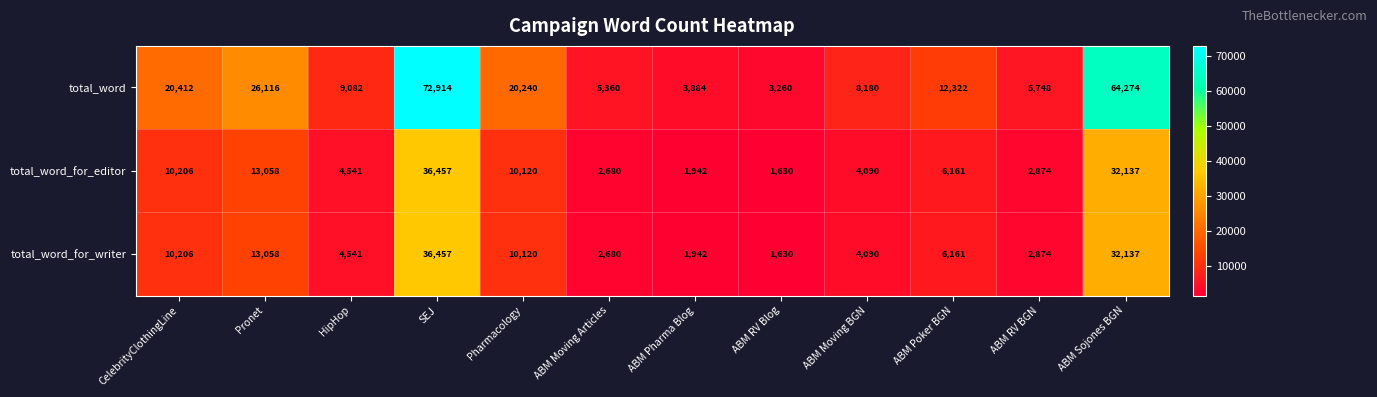

True or false: total_word_for_writer has a value of 5592 at ABM Moving BGN.

False